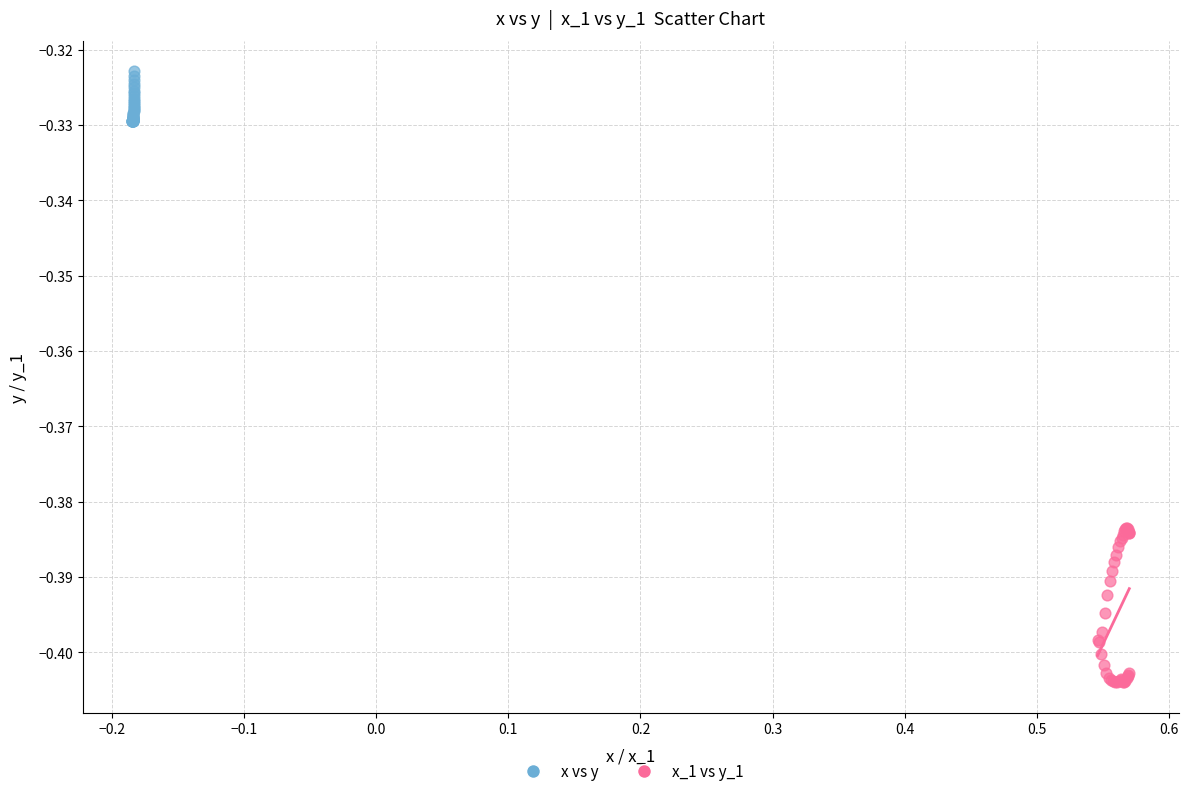

Which series has the widest spread of Y values?

x_1 vs y_1